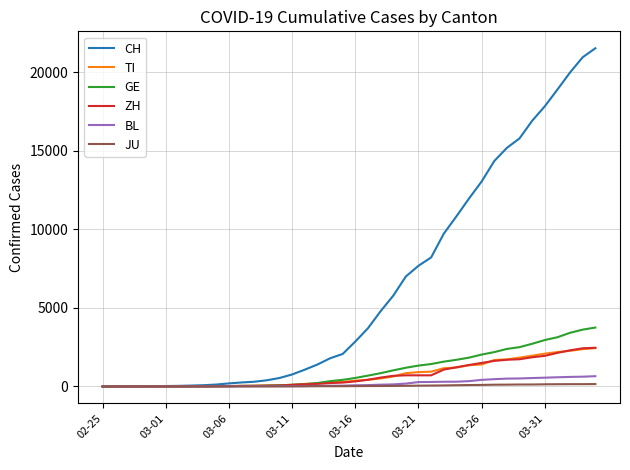

What is the maximum value for CH?

21535